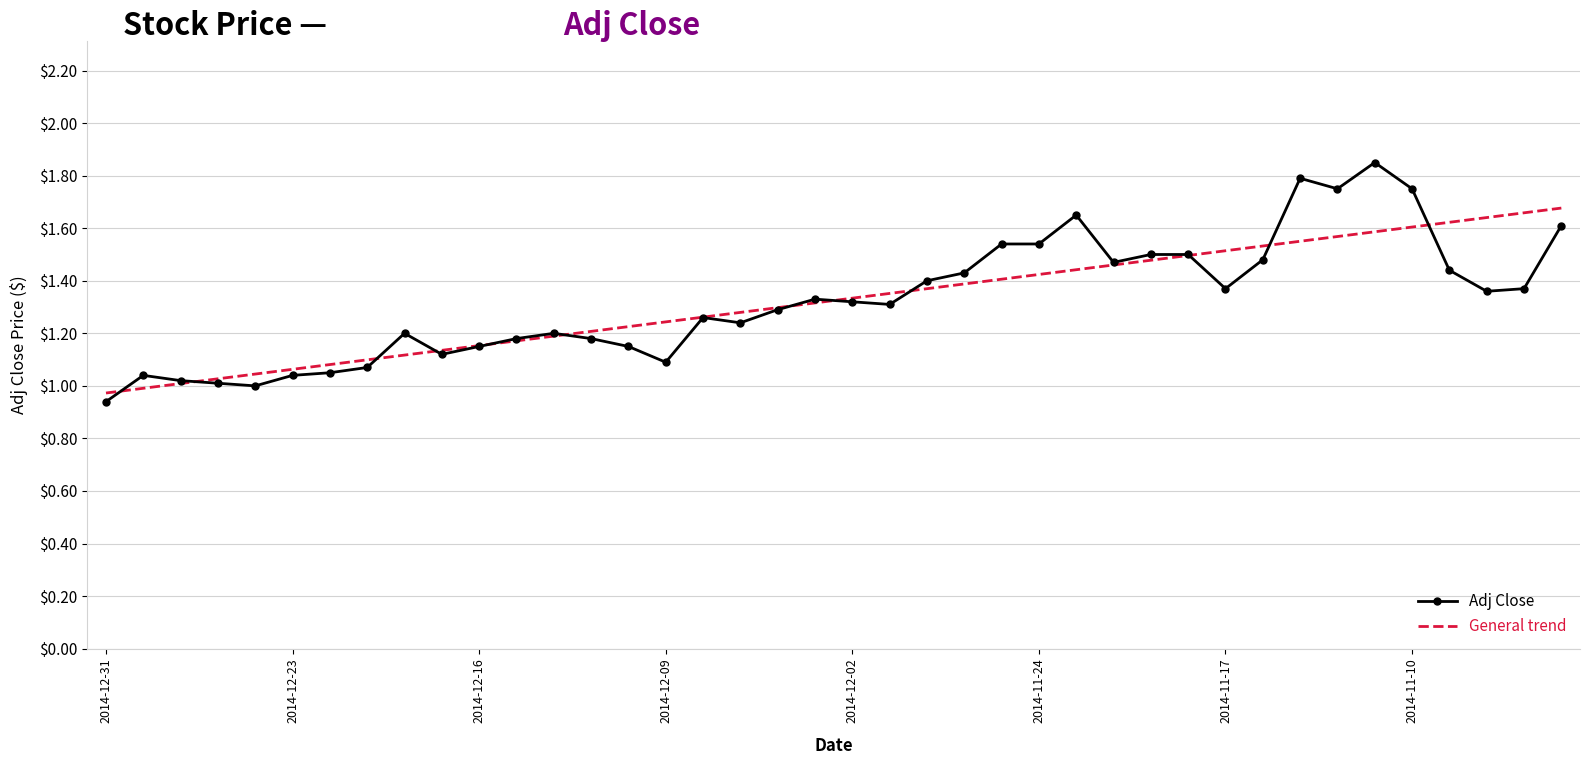

Which series has the widest spread of values?

Adj Close